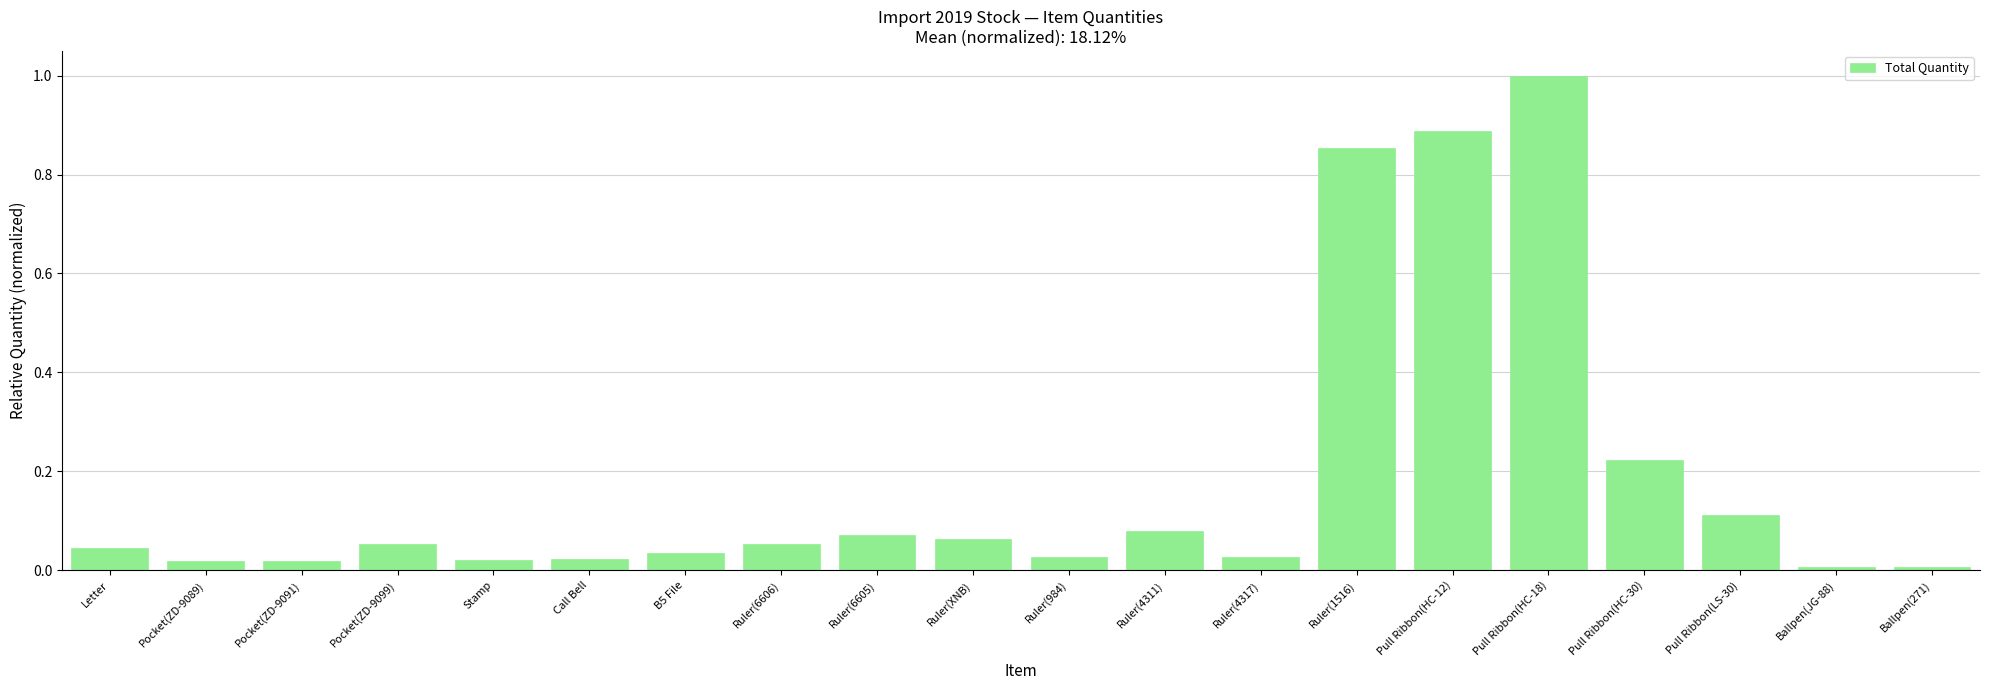

The chart shows a value of 0.0 at Stamp. True or false?

True